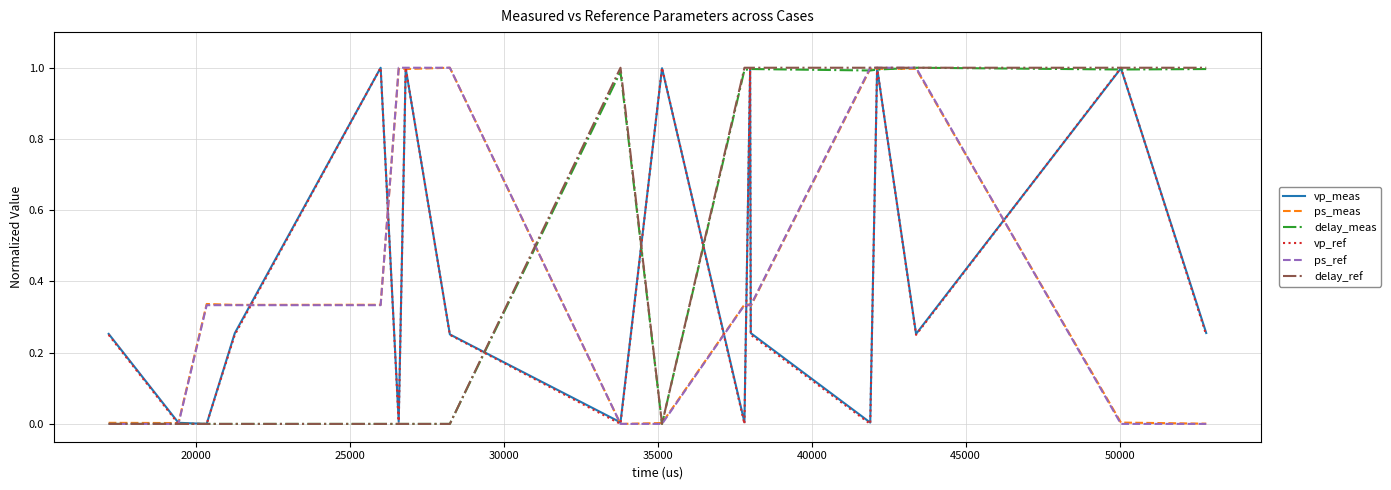

What are all the series names shown in the legend?

vp_meas, ps_meas, delay_meas, vp_ref, ps_ref, delay_ref